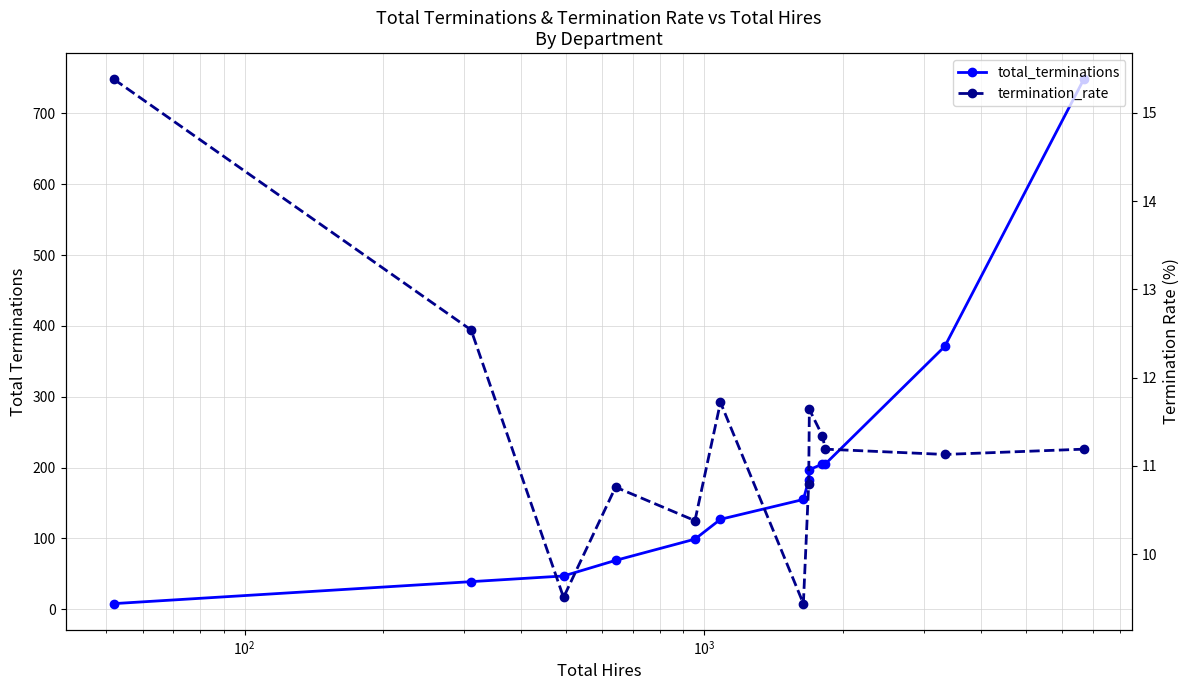

Reading right to left, transcribe all the data shown in this chart.

total_terminations: 748.0	371.0	205.0	205.0	197.0	182.0	155.0	127.0	99.0	69.0	47.0	39.0	8.0
termination_rate: 11.2	11.1	11.2	11.3	11.6	10.8	9.4	11.7	10.4	10.8	9.5	12.5	15.4